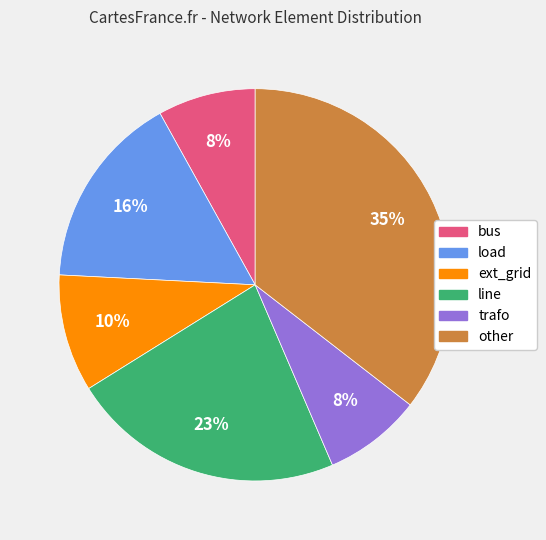

Is it true that line is 37% of the pie?

False